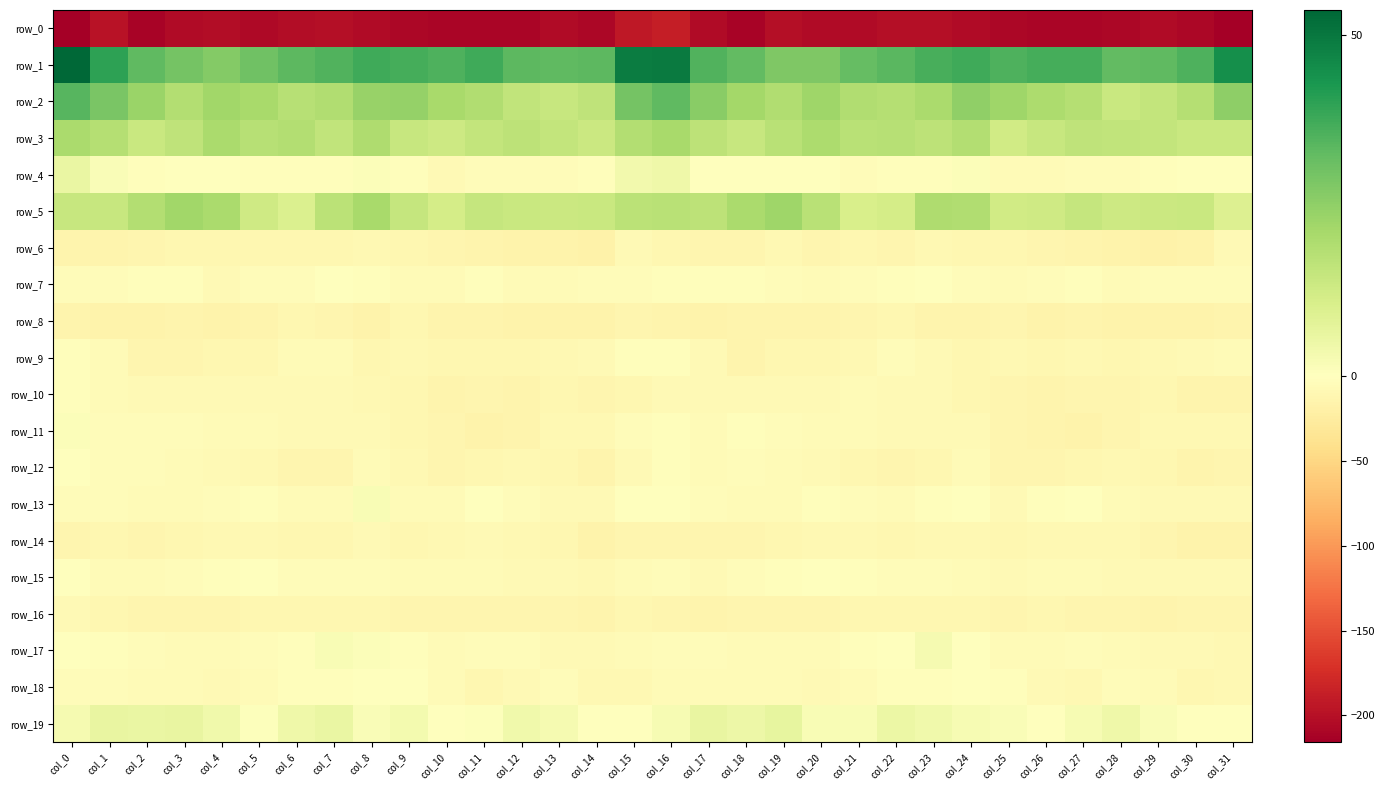

What is the sum of the row_8 values at col_27 and col_16?

-29.3